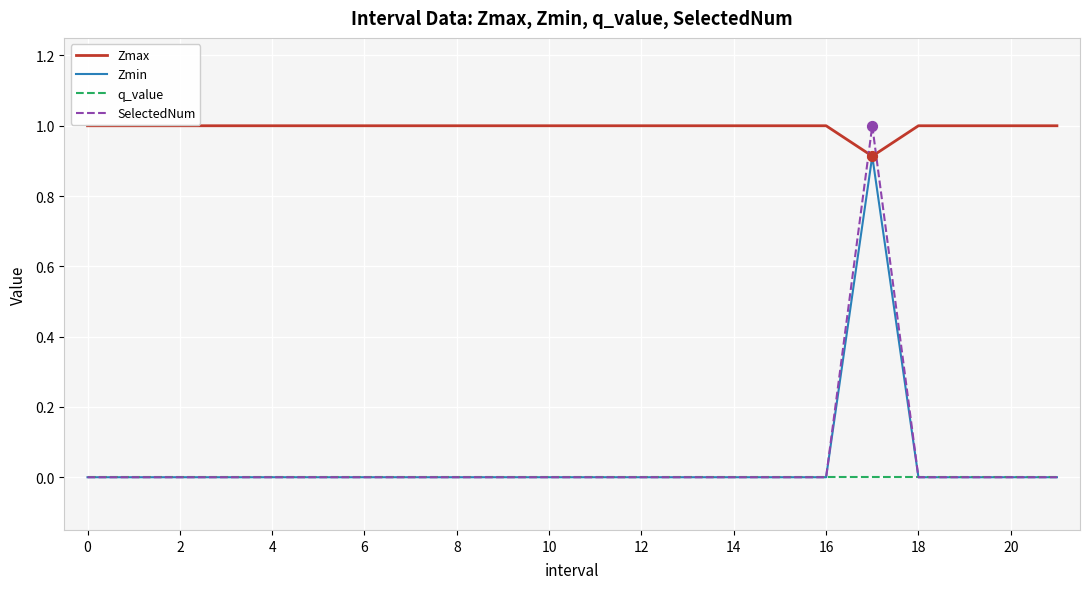

Which series has the largest range (max minus min)?

SelectedNum